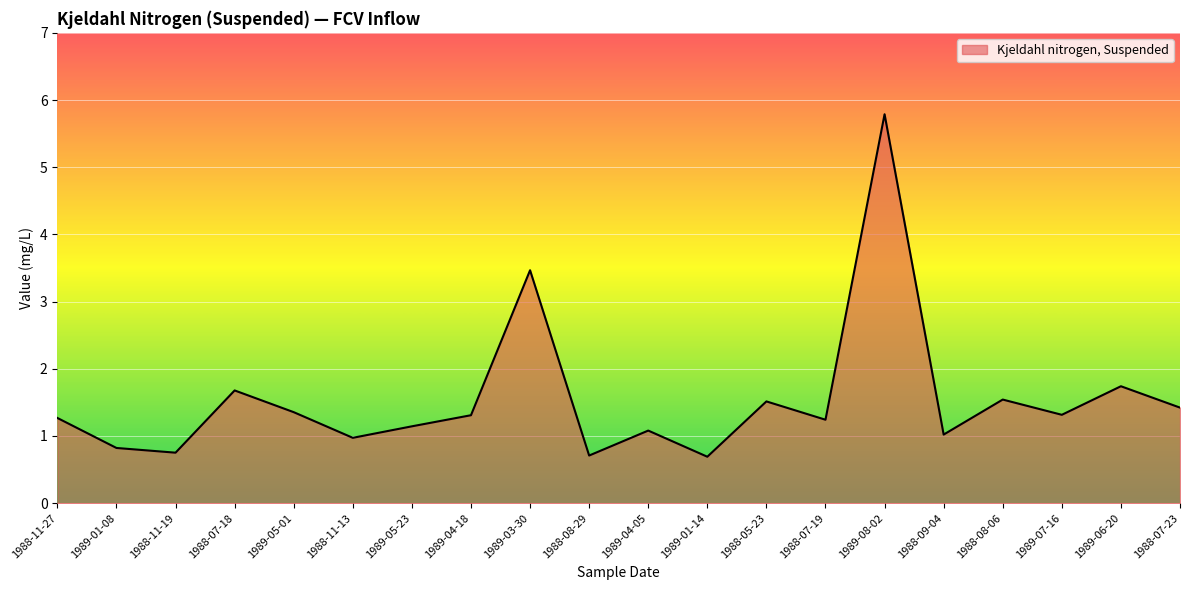

How many lines are shown in the chart?

1